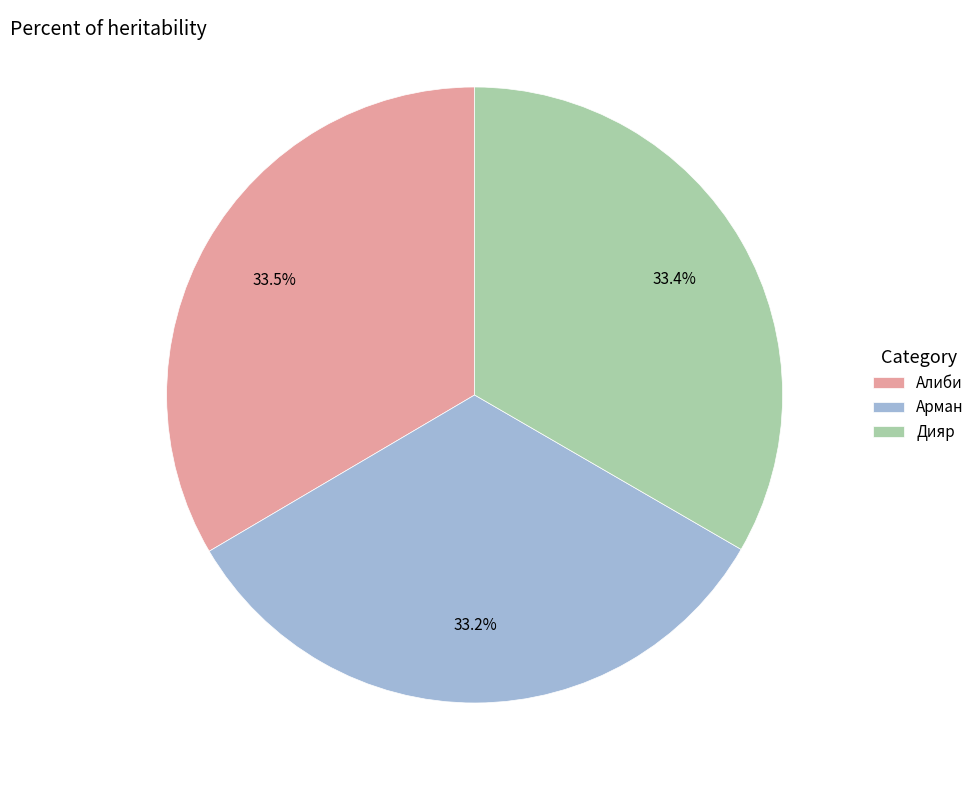

Combined, do Арман and Алиби account for over 50%?

Yes